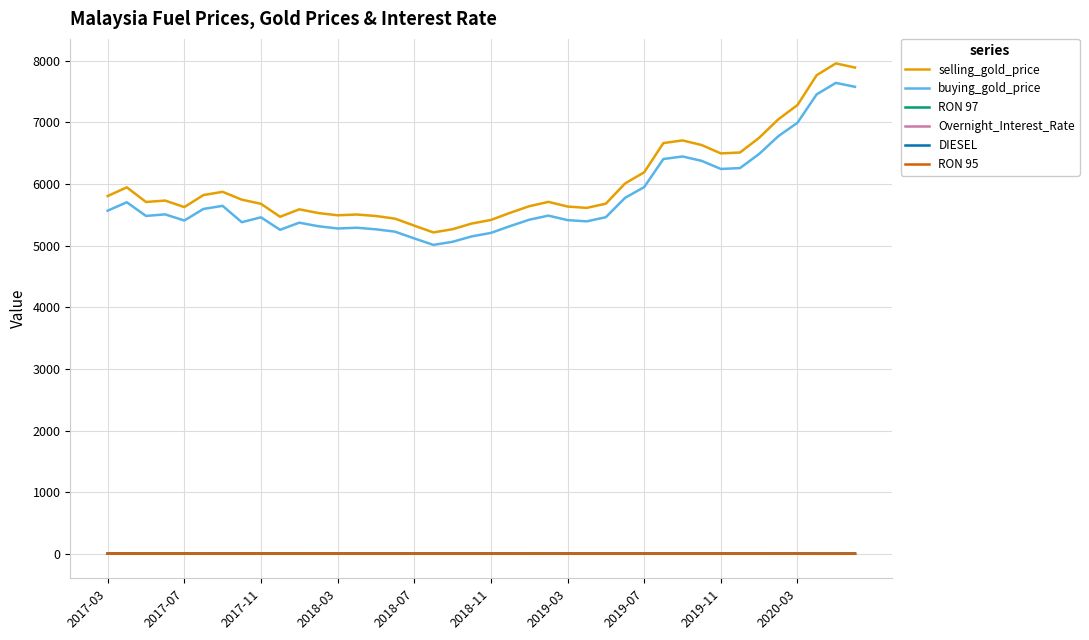

Which series has the widest spread of values?

selling_gold_price